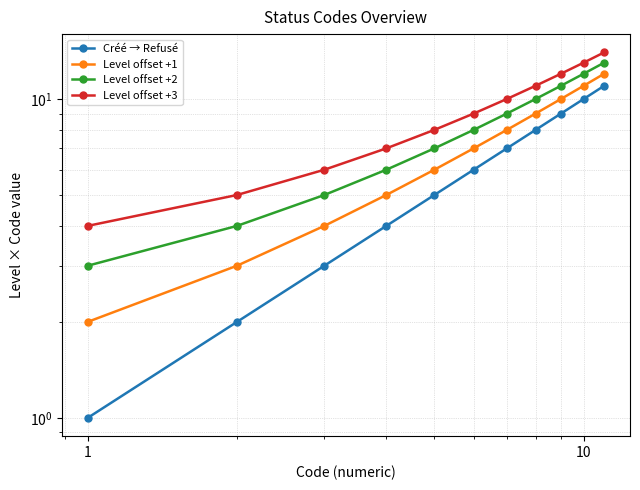

How many values in the Level offset +1 series exceed 7?

5